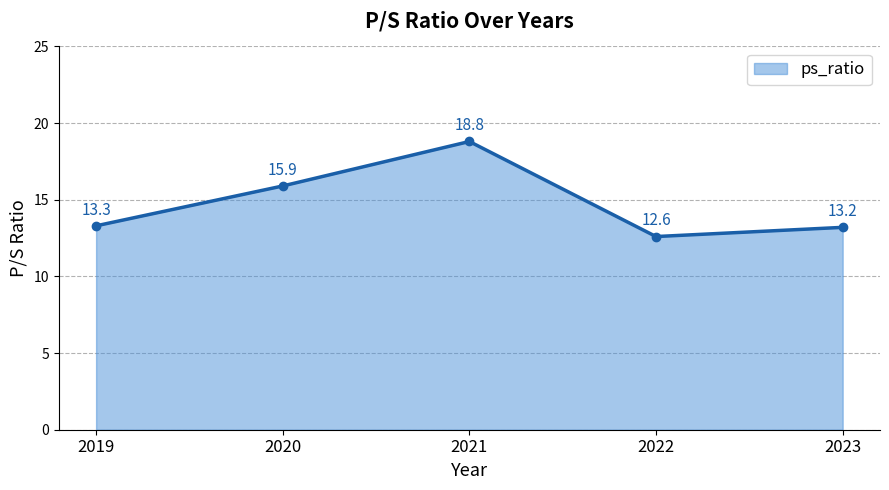

What is the sum of all values?

73.8